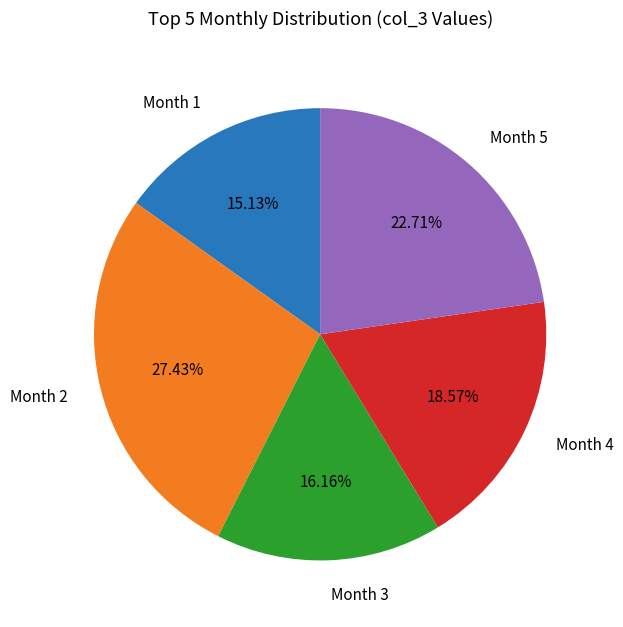

Combined, do Month 2 and Month 1 account for over 50%?

No